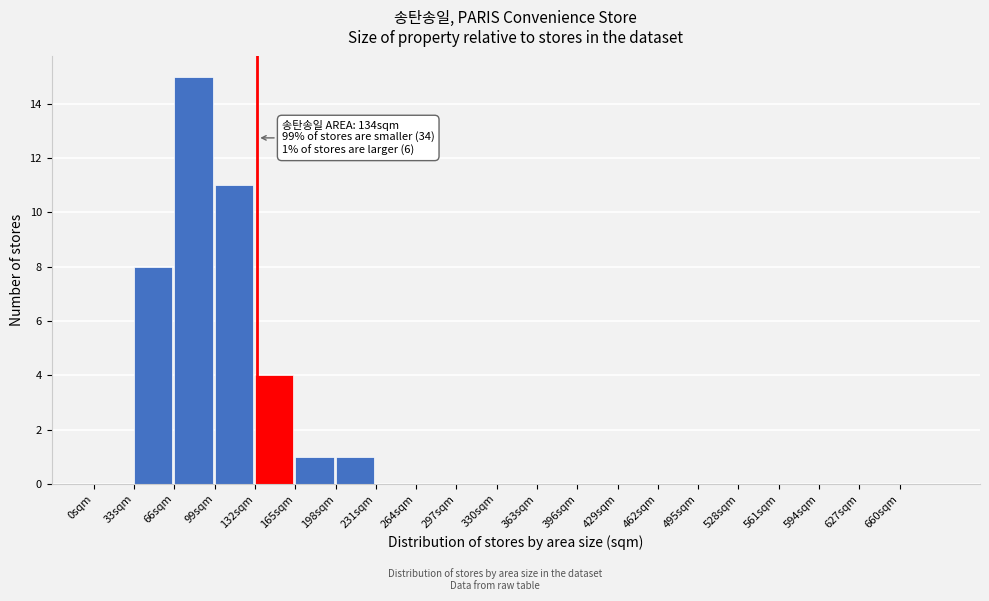

Over which range of the x-axis is the bar tallest?

66 to 99